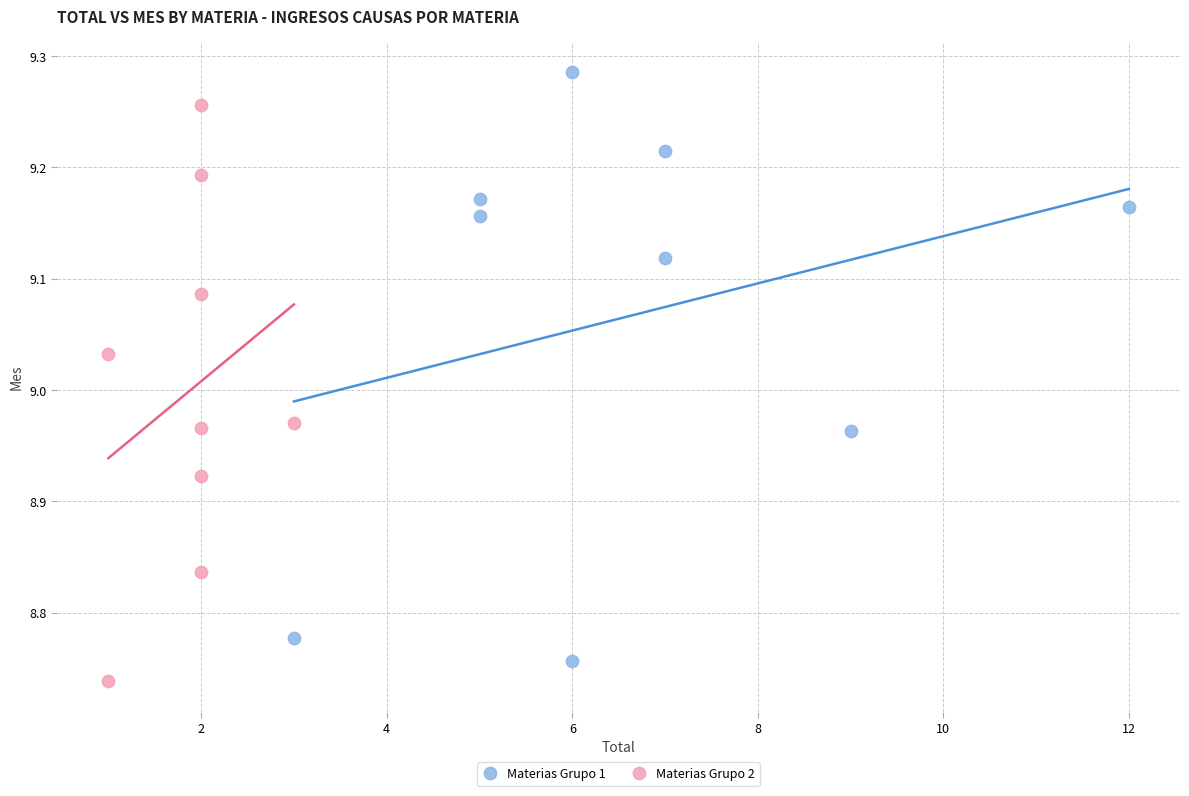

Which series contains the highest Y value?

Materias Grupo 1